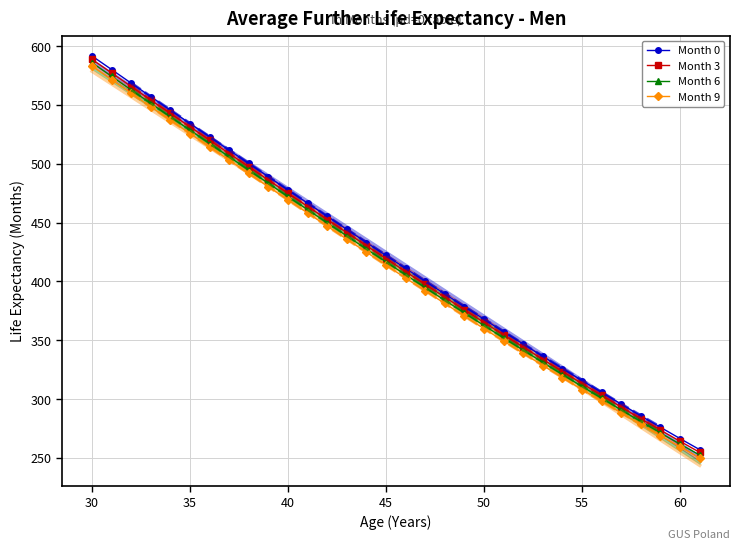

Which series has the widest spread of values?

Month 0